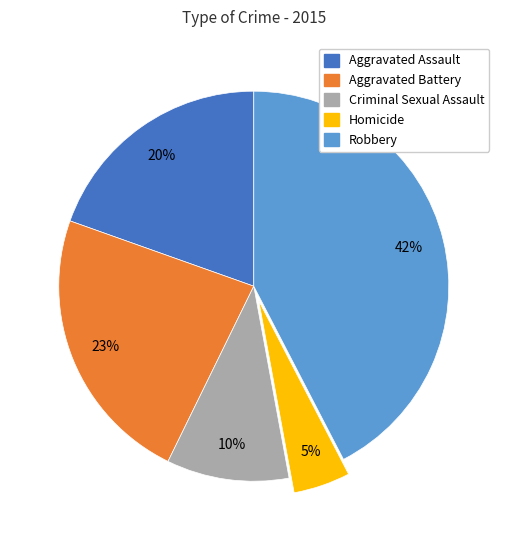

Which has a higher value, Homicide or Aggravated Battery?

Aggravated Battery